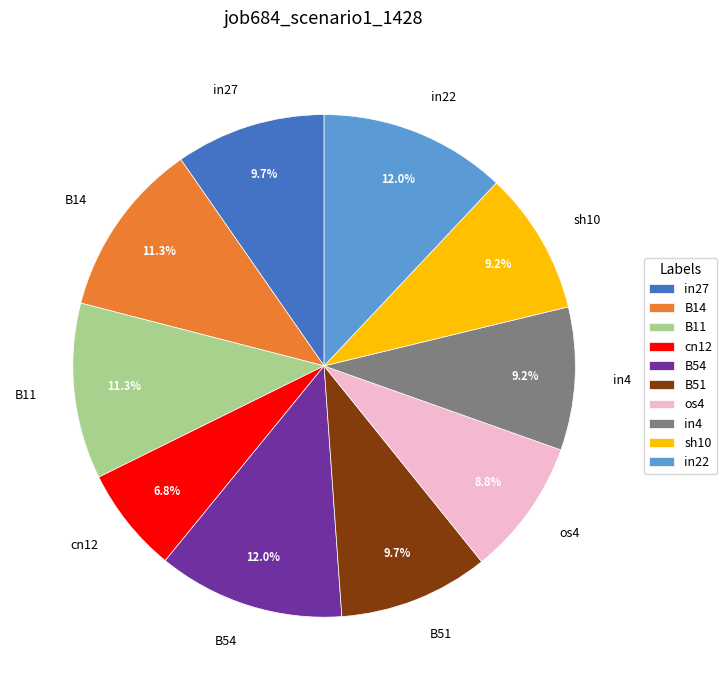

Does any single category account for the majority?

No